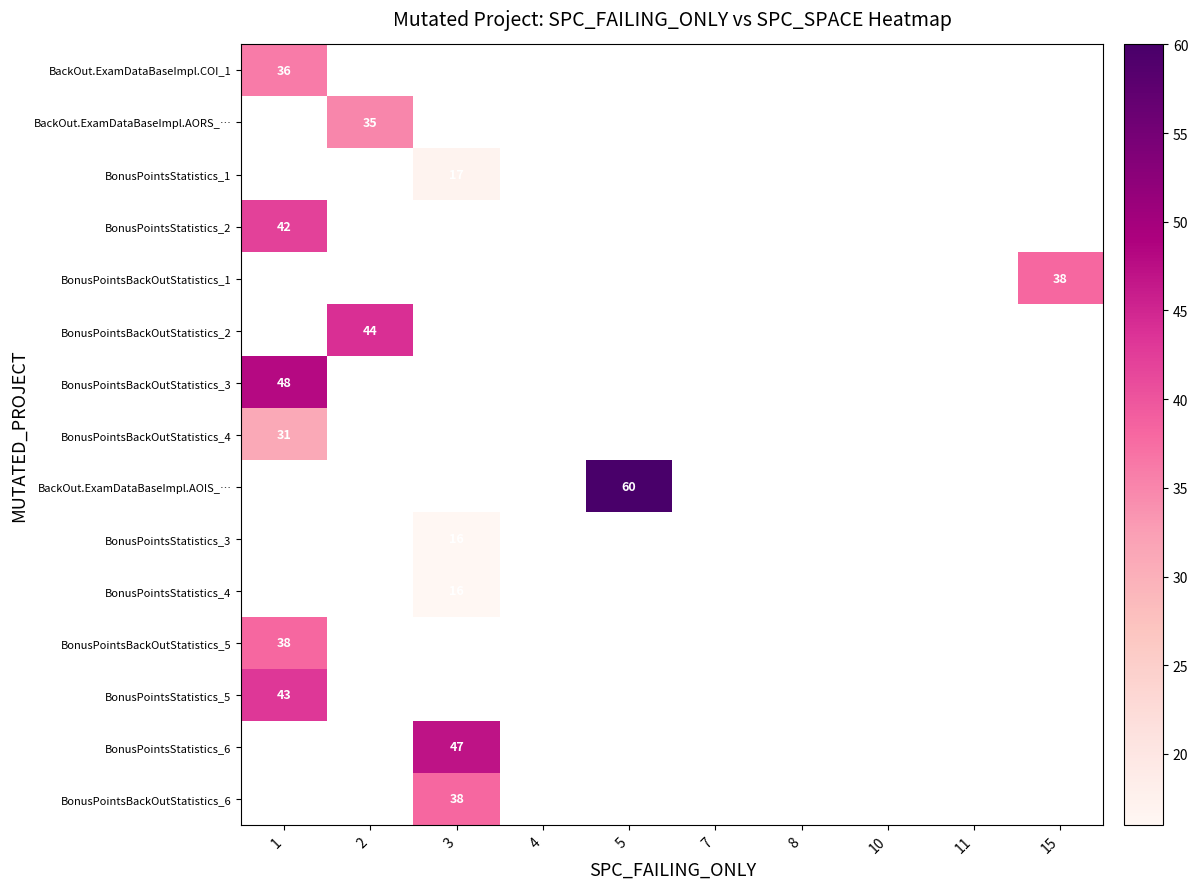

Is it true that BonusPointsBackOutStatistics_6 equals 51 at 3?

False